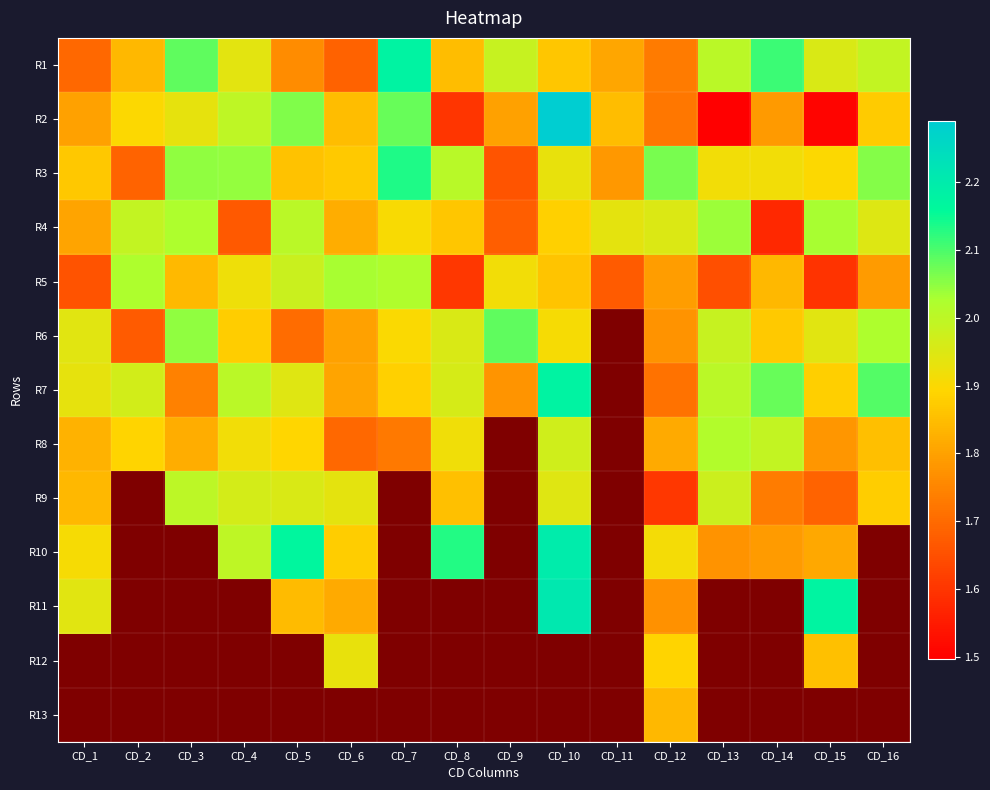

What is the difference between the highest and lowest values at CD_4?

2.0